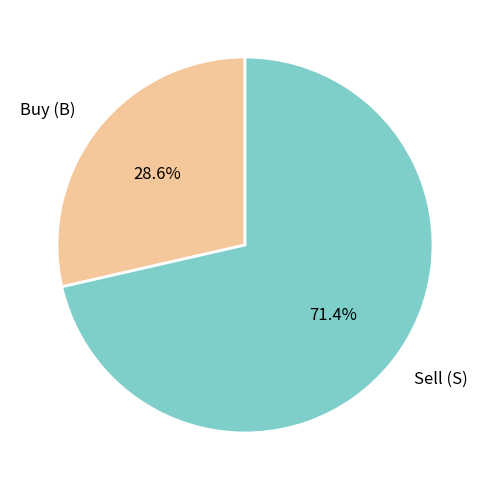

Which category has the smallest portion of the pie?

Buy (B)